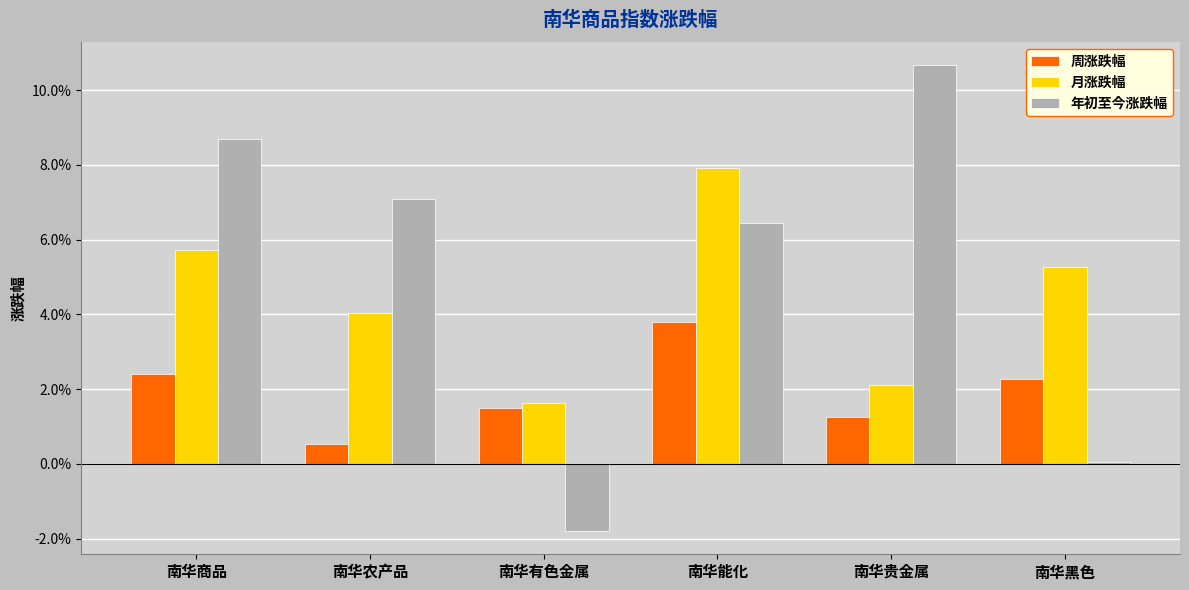

At which category is the sum across all series the highest?

南华能化